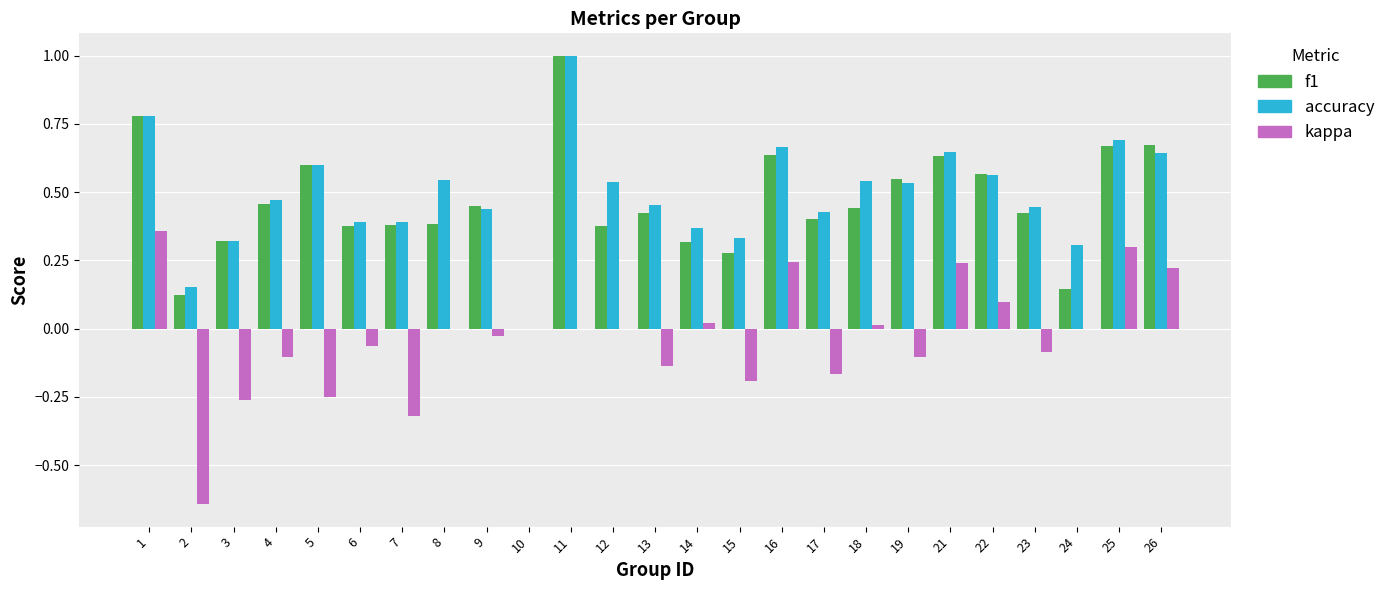

True or false: accuracy has a value of 1.1 at 1.

False